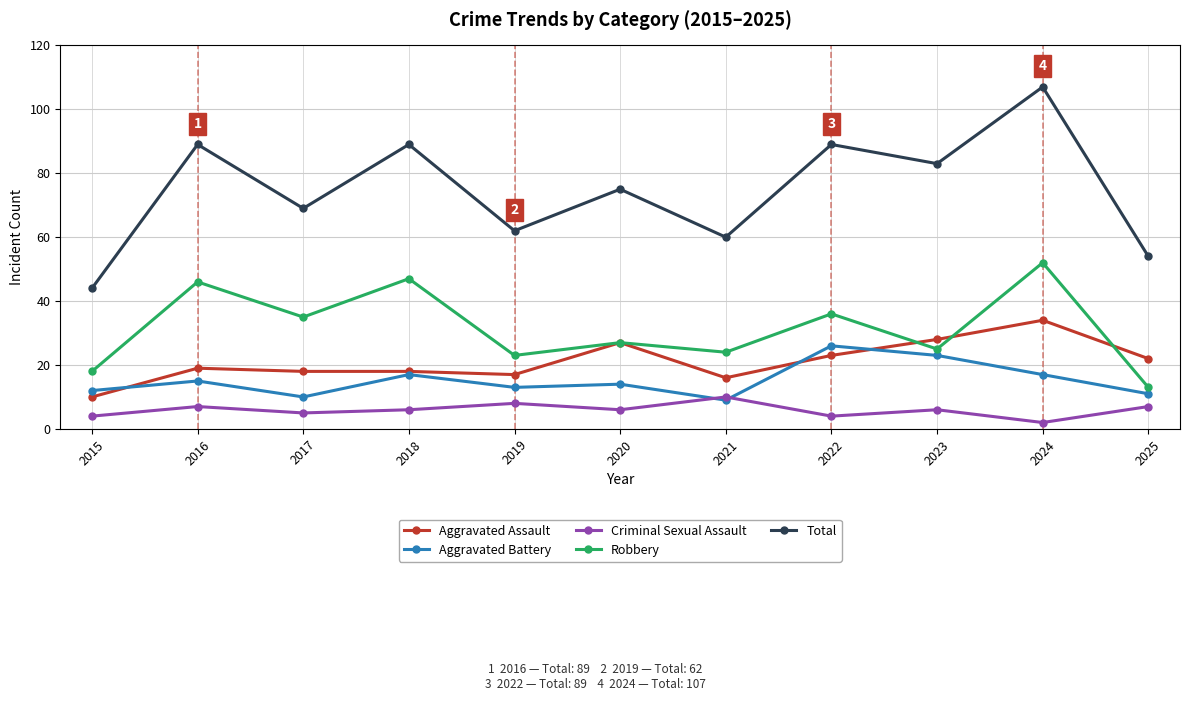

True or false: Total has a value of 60 at 2021.

True